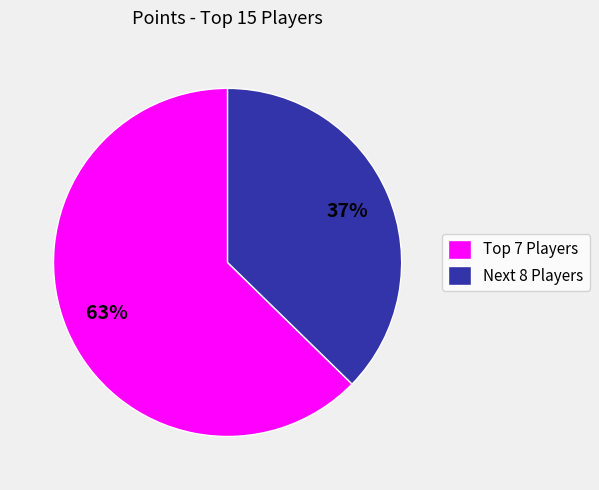

How many slices are in this pie chart?

2